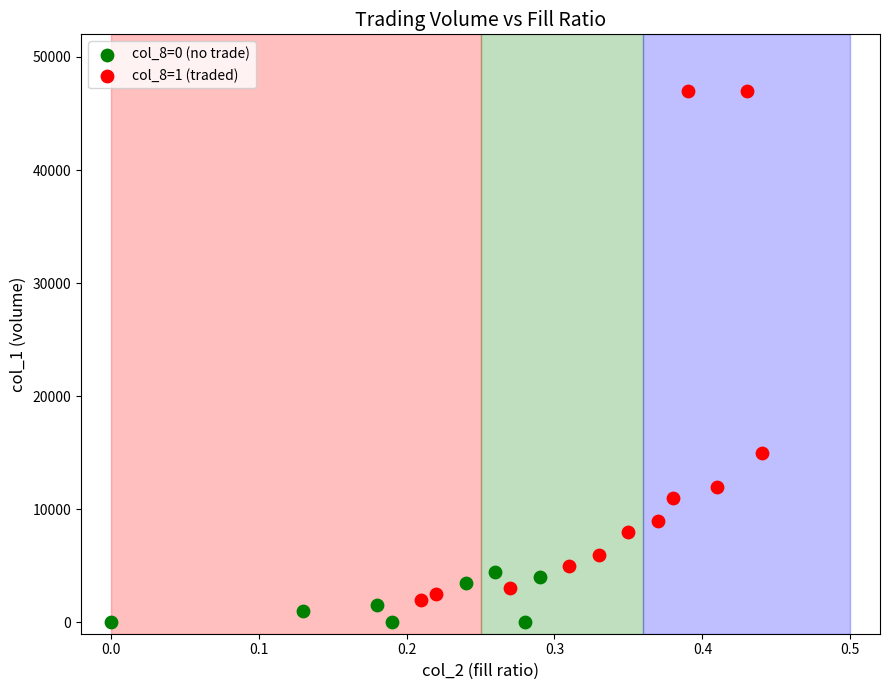

Which series reaches the maximum Y coordinate?

col_8=1 (traded)